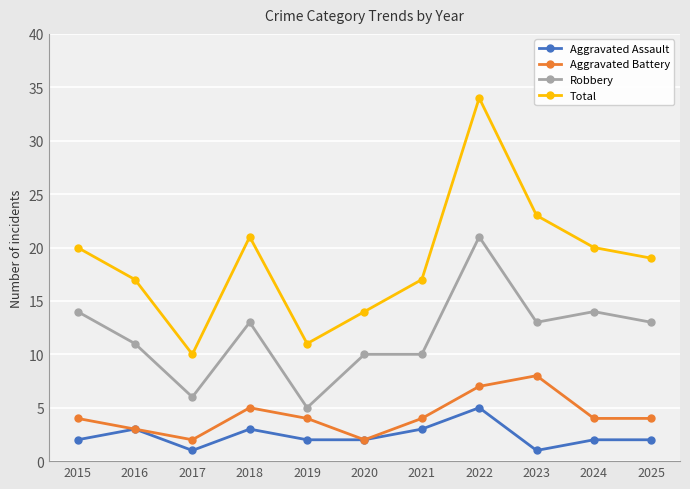

What value does the Total series have at 2019, to the nearest 5?

10